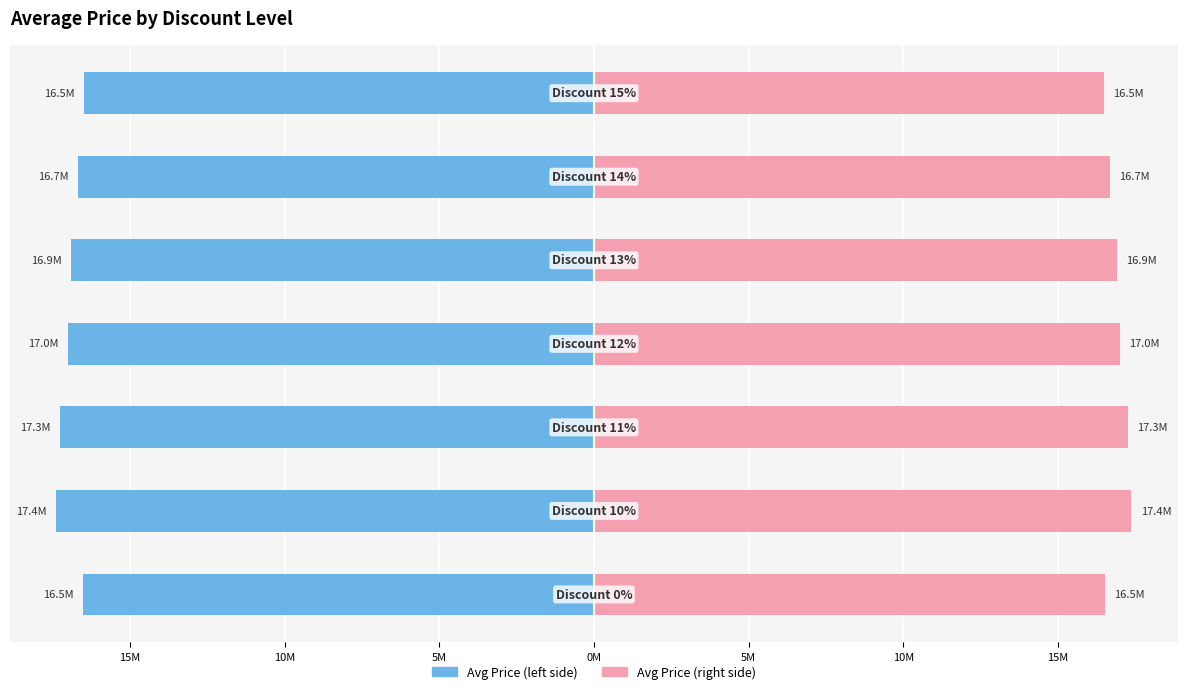

What is the difference between the maximum and minimum values in the Avg Price (left) series?

0.9